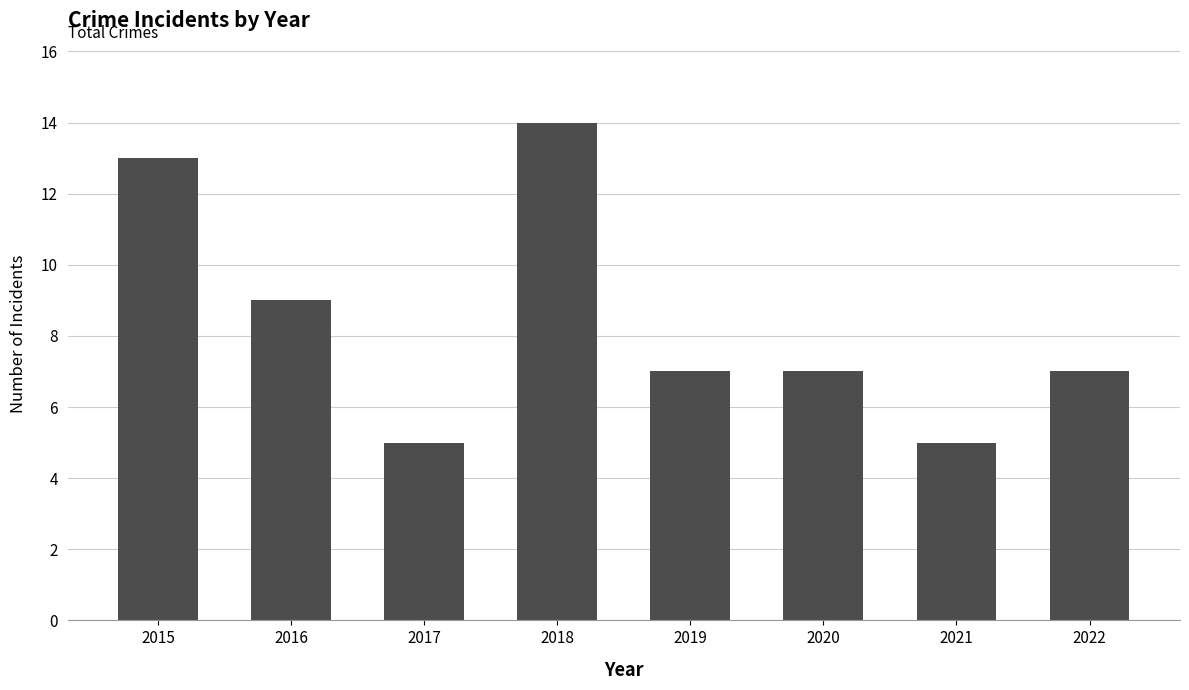

Reading right to left, what are all the values shown in this chart?

2022=7	2021=5	2020=7	2019=7	2018=14	2017=5	2016=9	2015=13